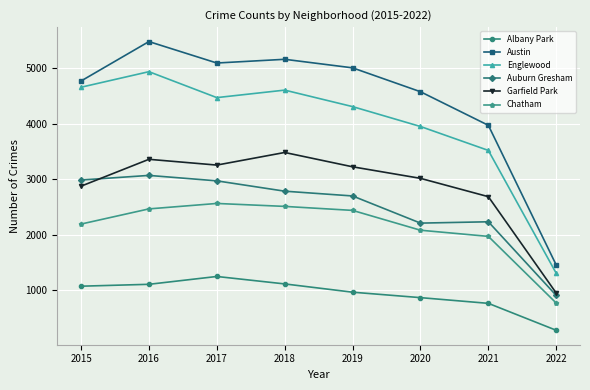

Does the chart have visible grid lines?

Yes